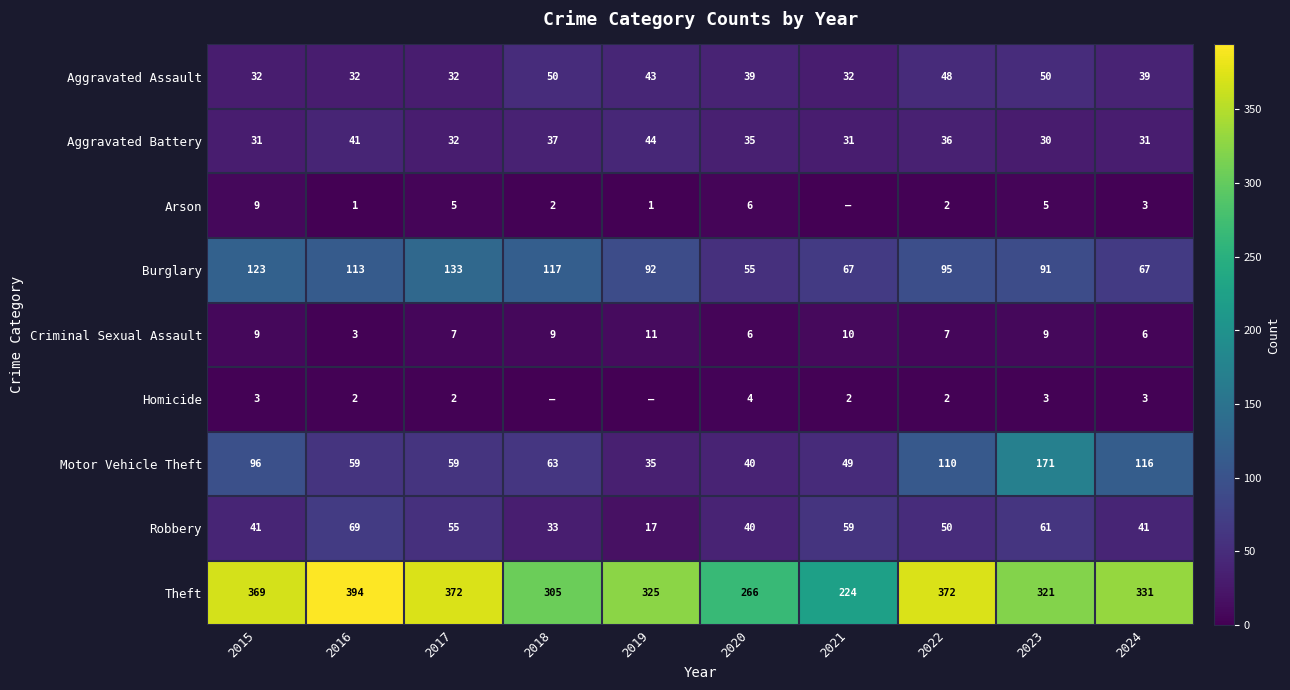

How many Criminal Sexual Assault values are between 6 and 9?

7